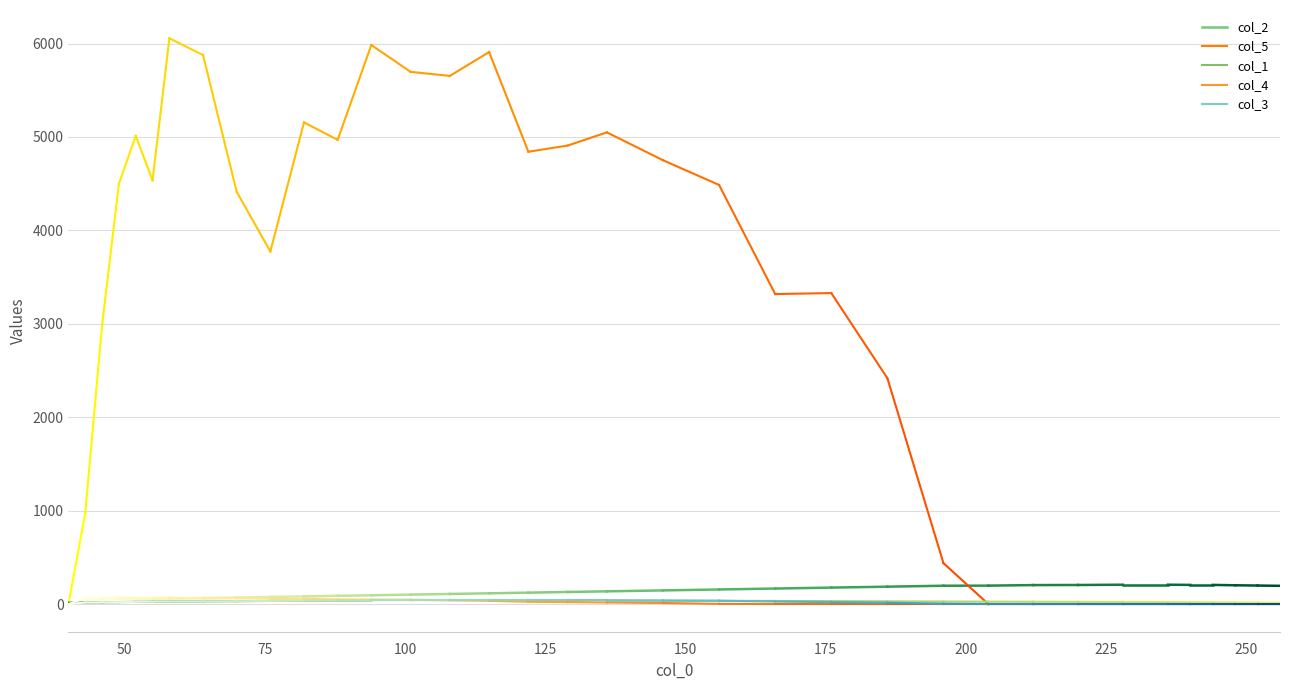

How many categories are shown in the chart?

35